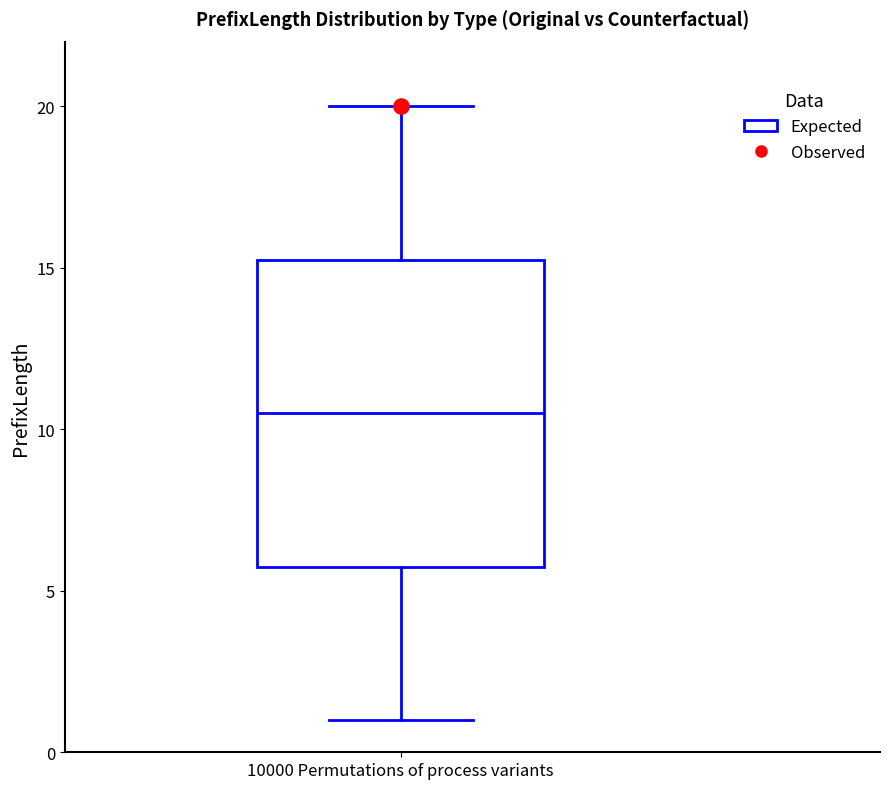

Read this box plot against the y-axis: the position of the median line, the range covered by the box, and the ends of both whiskers. The values are not printed on the chart, so give them approximately, as read against the axis.

median 10.5, box 6.0 to 15.5, whiskers 1.0 to 20.0